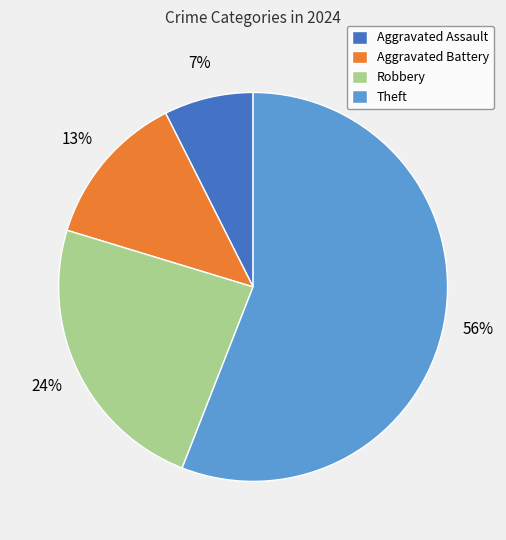

Does Theft represent more than half of the total?

Yes